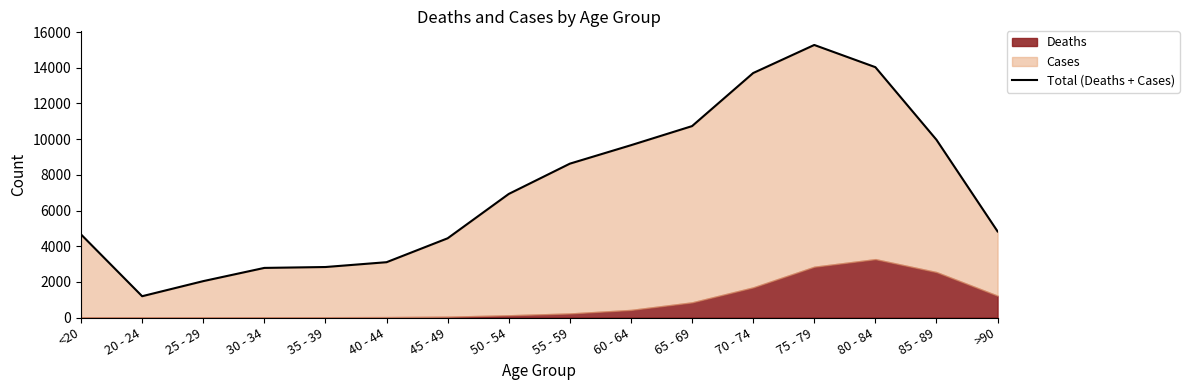

What is the sum of all values?

114825